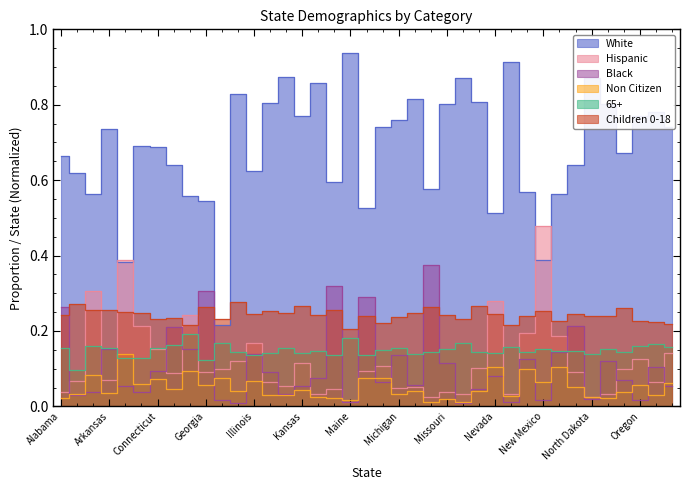

How many interior local valleys does the Children 0-18 series have?

12